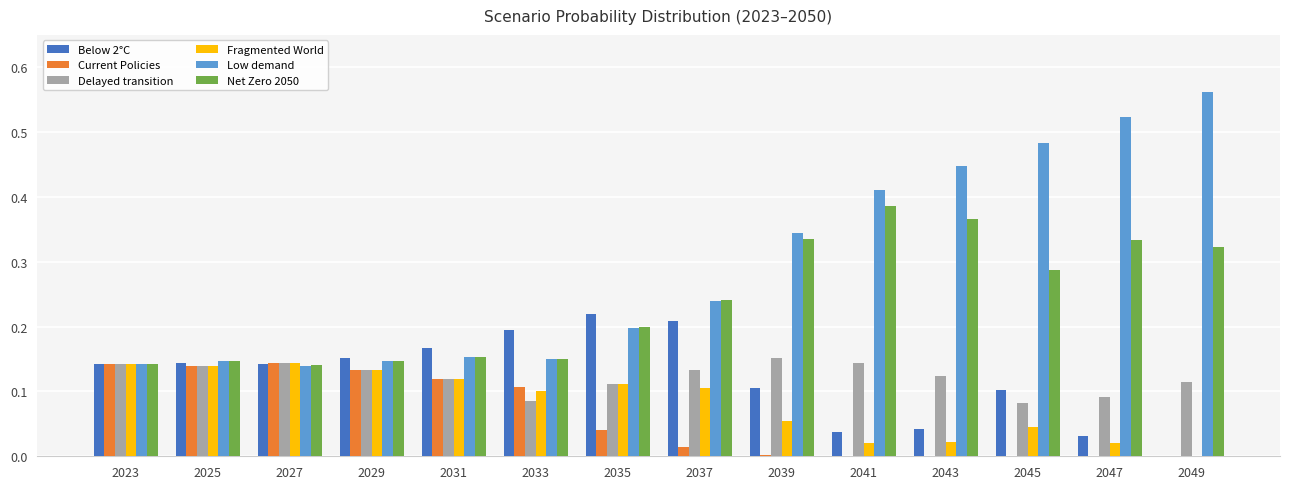

The value of Delayed transition at 2037 is 0.1. True or false?

True